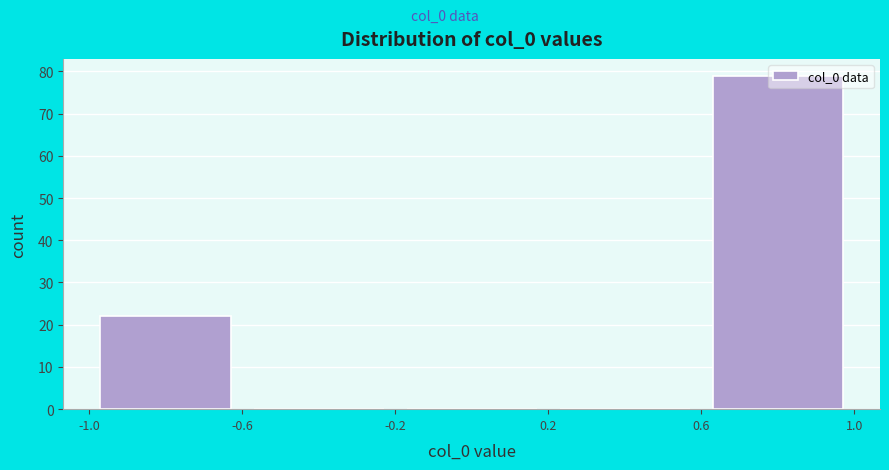

Reading left to right, transcribe this chart: for each bar, give the range it covers on the x-axis and its height. The values are not printed on the chart, so give them approximately, as read against the axis.

-1.0 to -0.6: 22
-0.6 to -0.2: 0
-0.2 to 0.2: 0
0.2 to 0.6: 0
0.6 to 1.0: 79